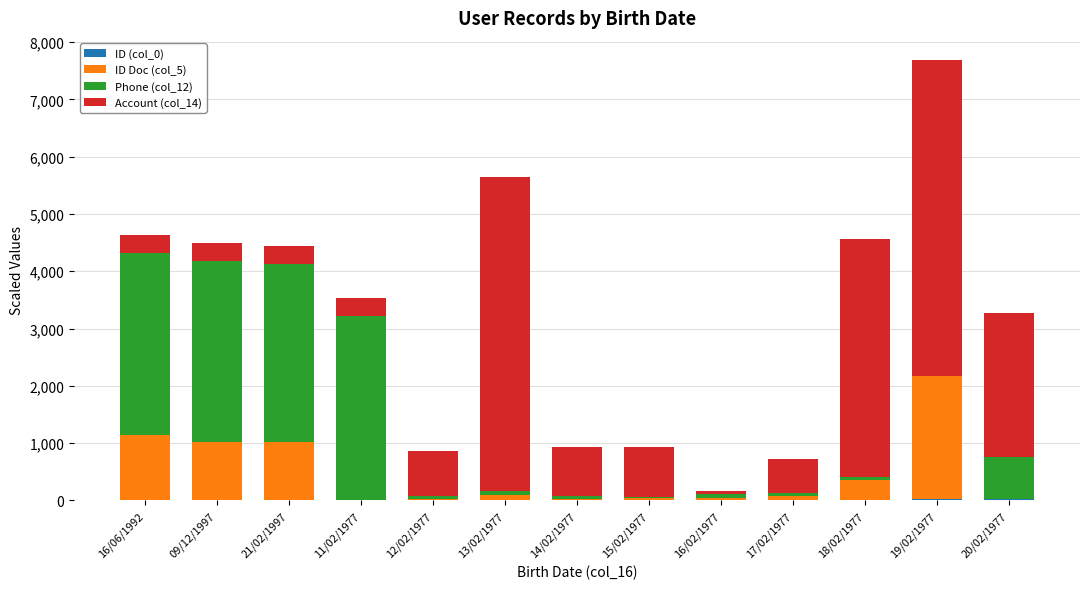

At which category is the sum across all series the highest?

19/02/1977